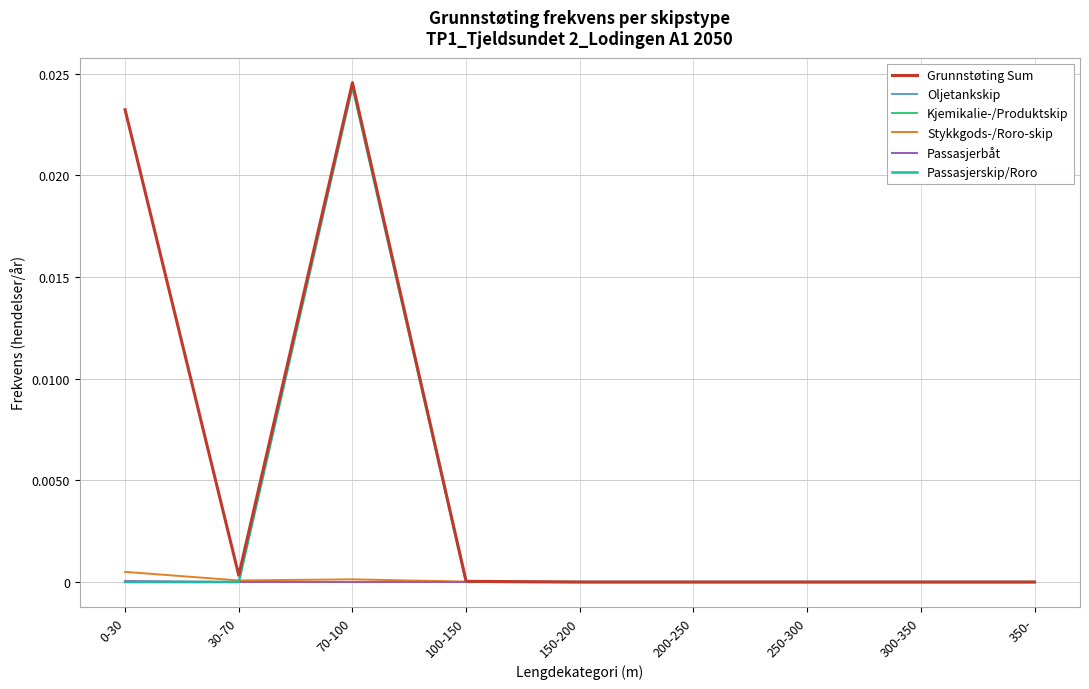

The value of Stykkgods-/Roro-skip at 70-100 is 0.0. True or false?

True